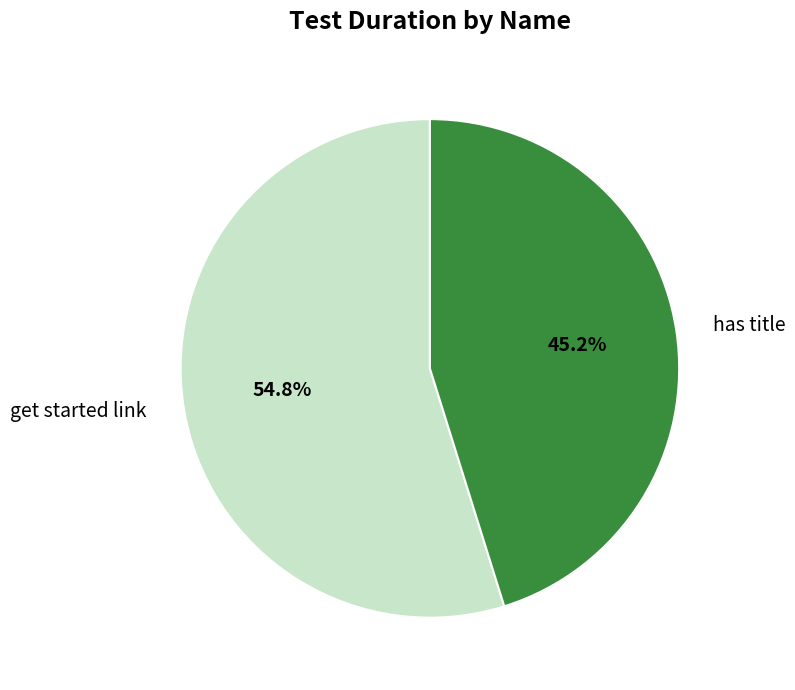

Is has title the majority of the pie?

No